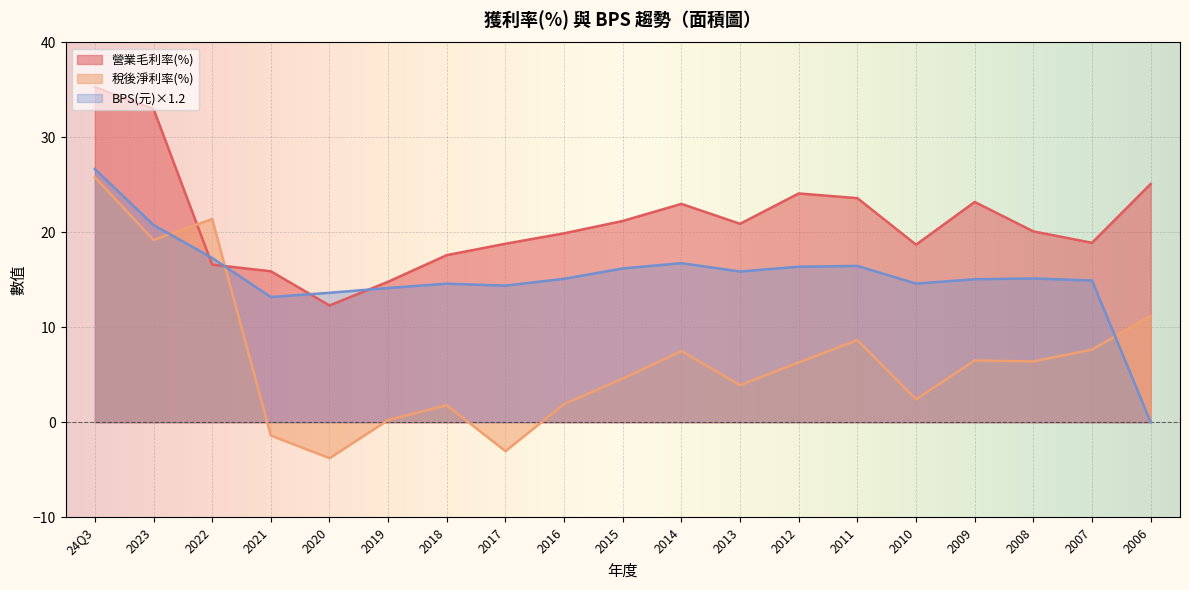

What is the label of the 2nd point from the right?

2007